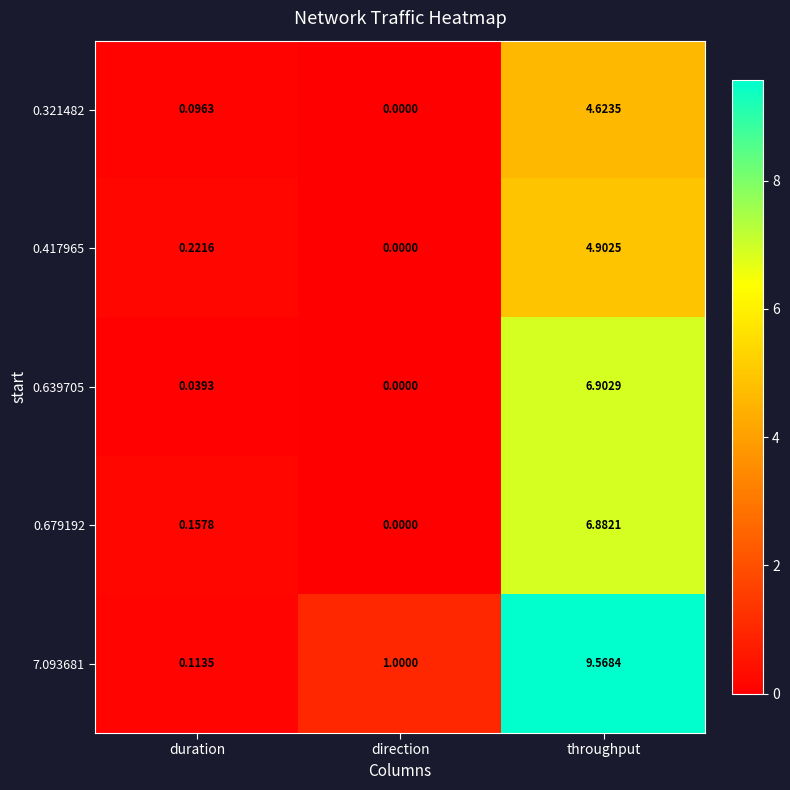

How many data points does each series have?

3